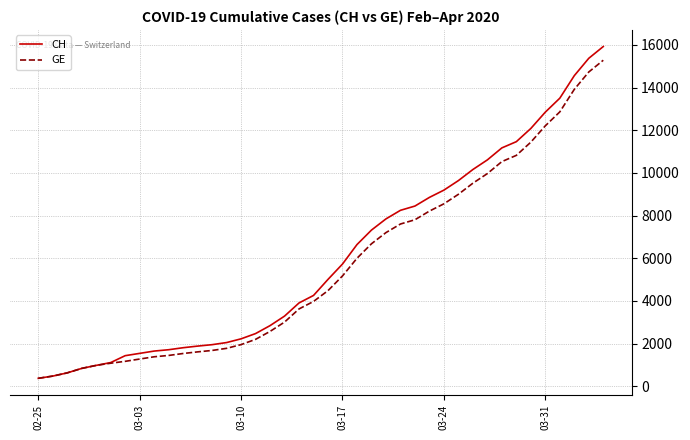

Which series has the widest spread of values?

CH